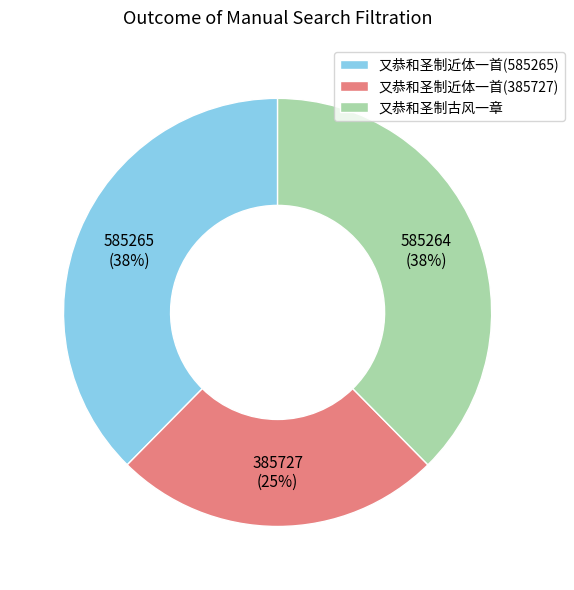

To the nearest percent, what is the average slice percentage?

33%